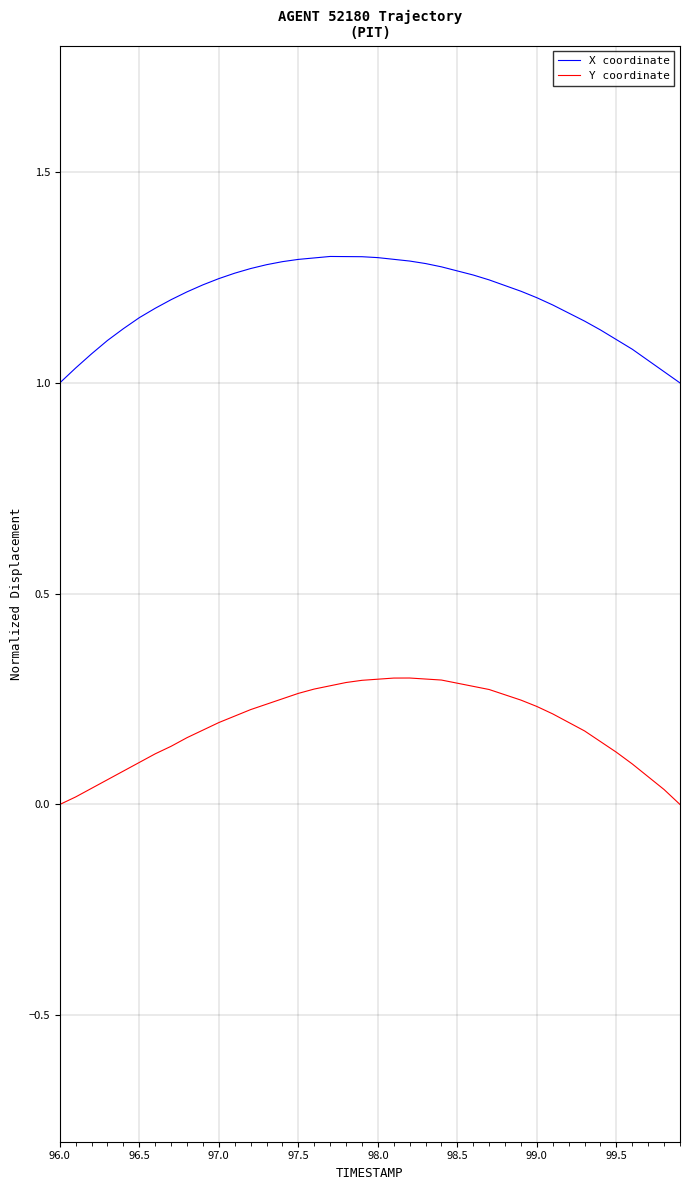

How many lines are shown in the chart?

2